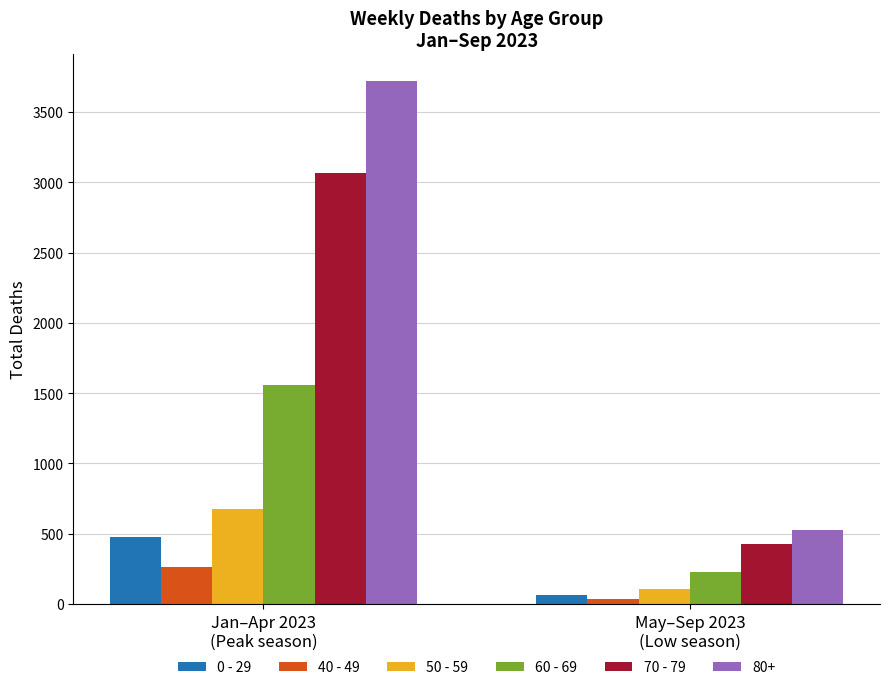

Which series has the widest spread of values?

80+